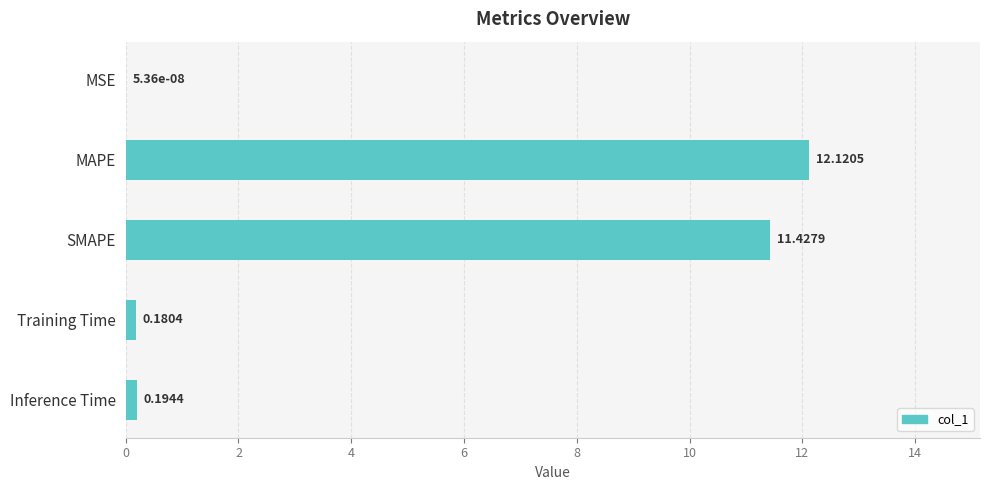

What is the change in value from MSE to Inference Time?

+0.2